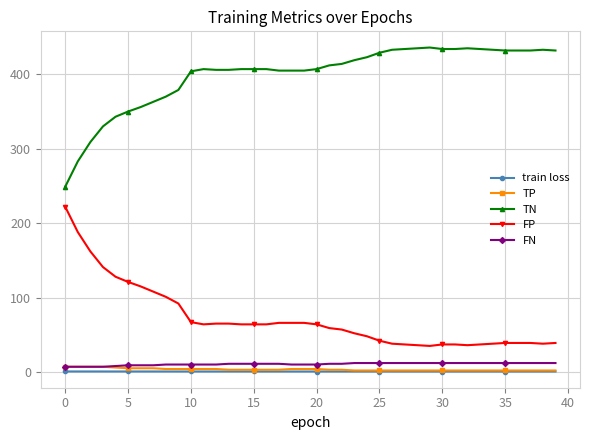

Which series has the largest total across all categories?

TN